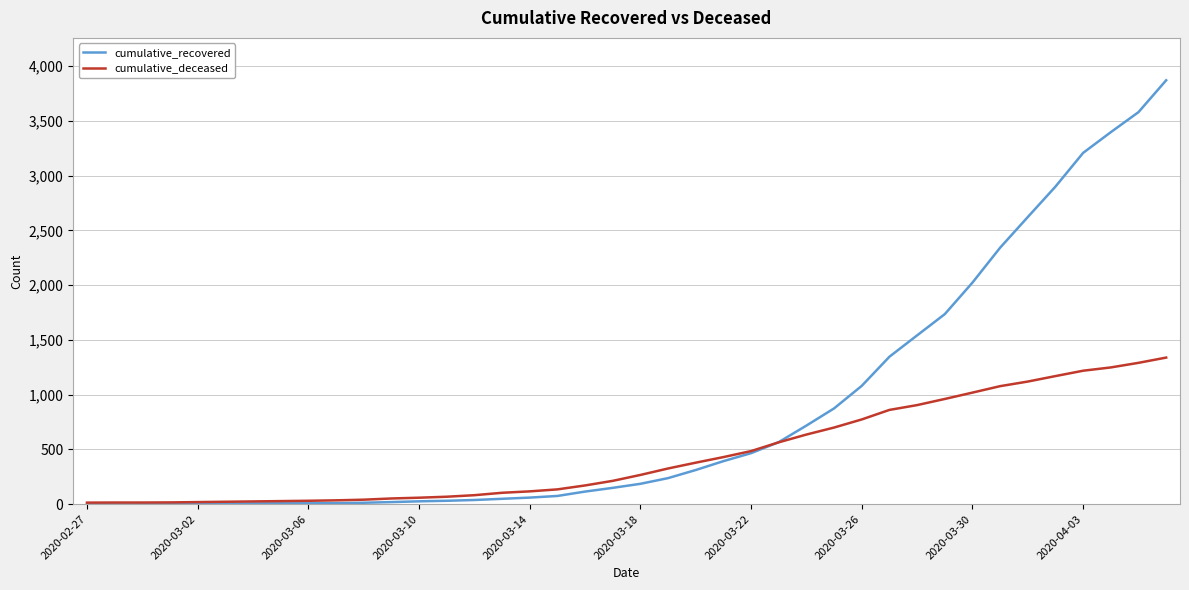

What is the maximum value for cumulative_recovered?

3872